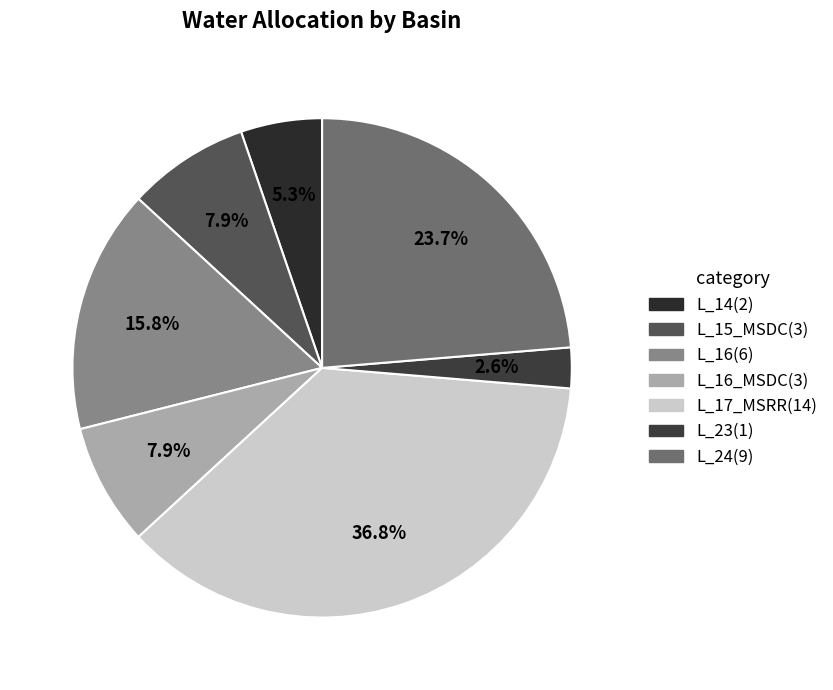

Which slice is the largest?

L_17_MSRR